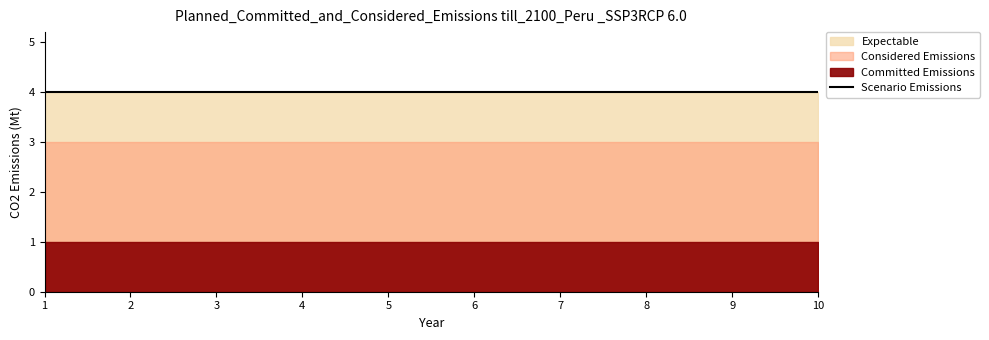

What is the total value across all series at 3?

4